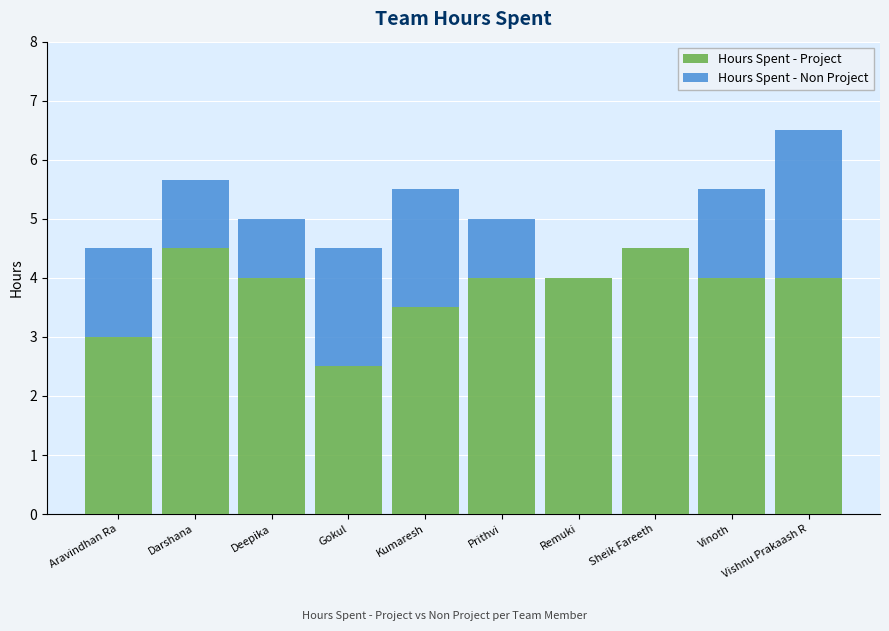

Is it true that Hours Spent - Project equals 4.0 at Vishnu Prakaash R?

True